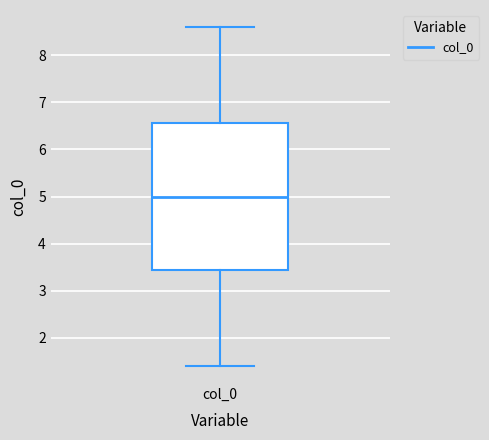

Where does the lower whisker of the box for col_0 end on the y-axis? The values are not printed on the chart, so give them approximately, as read against the axis.

1.4